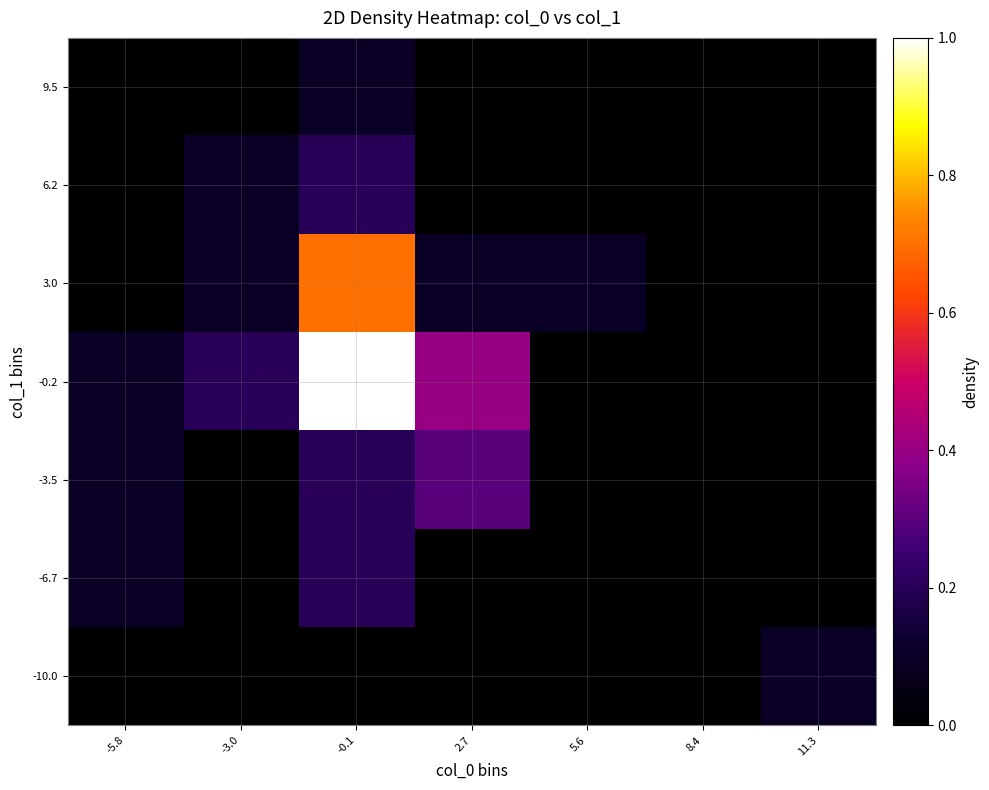

At which category is the sum across all series the highest?

-0.1